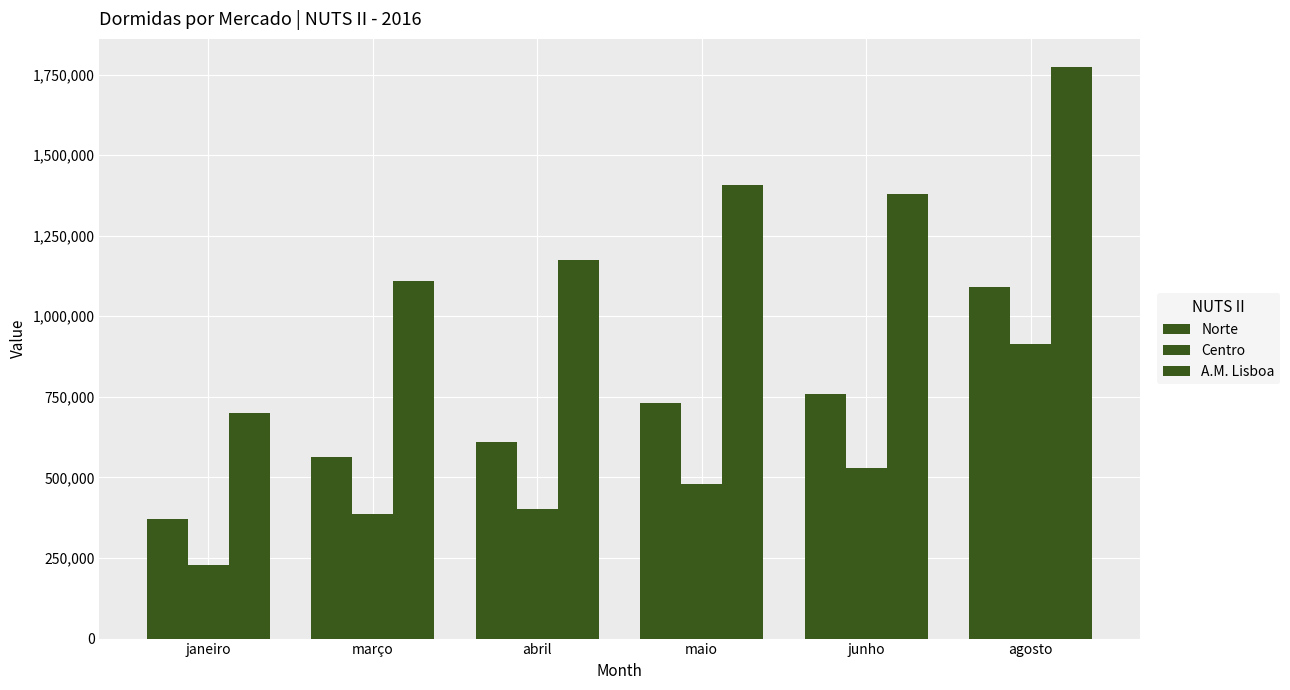

Which series has the largest total across all categories?

A.M. Lisboa